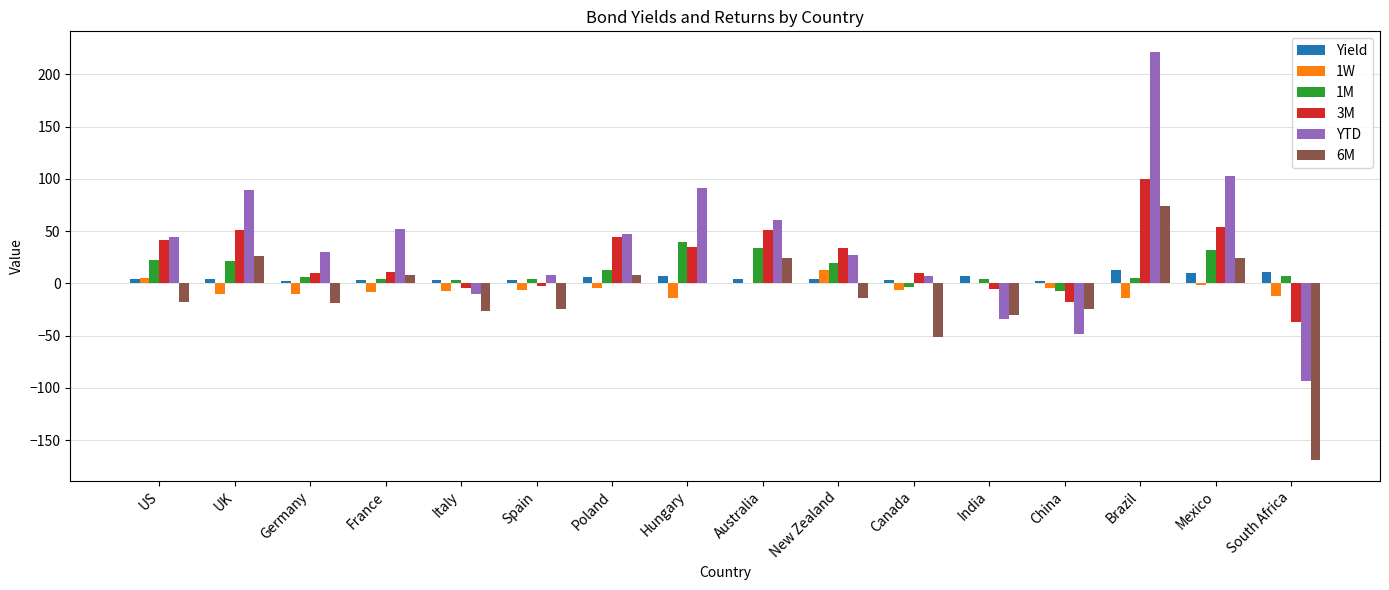

Is the value of 1M at UK greater than the value of 3M at South Africa?

Yes